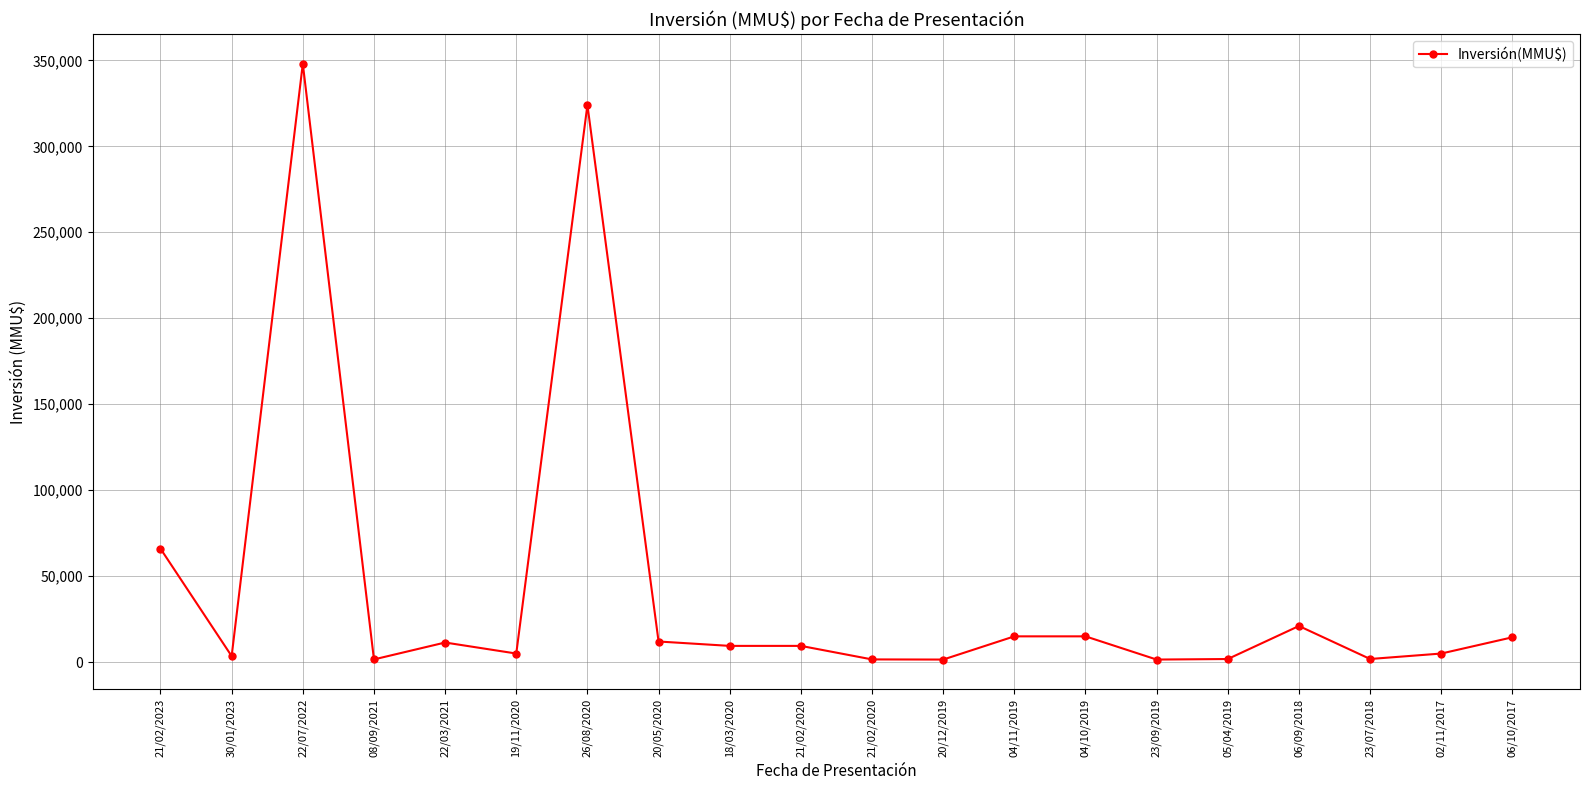

How many data points are less than 9450?

9